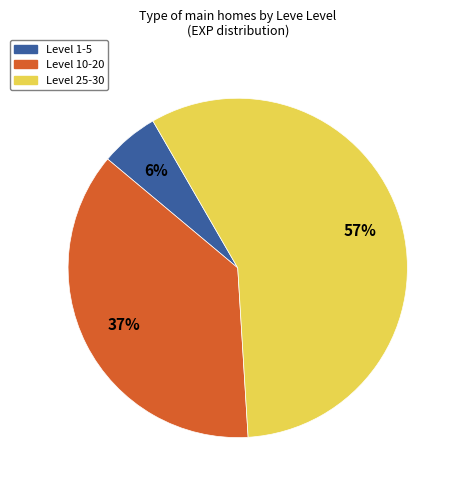

Does any single category account for the majority?

Yes